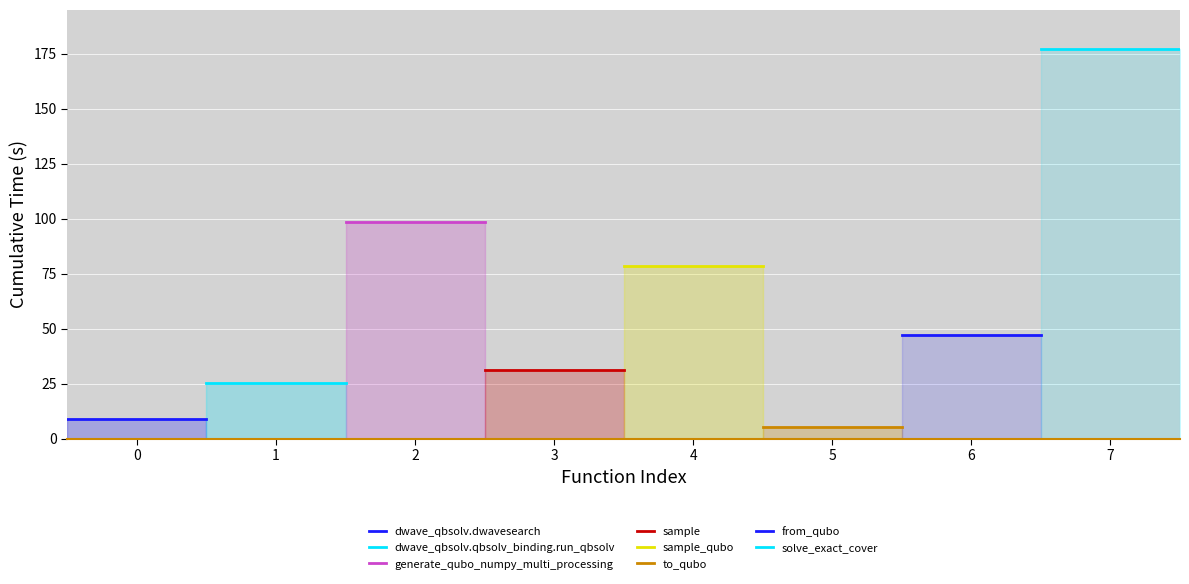

Reading left to right, transcribe all the data shown in this chart.

dwave_qbsolv.dwavesearch=9.1	dwave_qbsolv.qbsolv_binding.run_qbsolv=25.6	generate_qubo_numpy_multi_processing=98.4	sample=31.1	sample_qubo=78.8	to_qubo=5.5	from_qubo=47.4	solve_exact_cover=177.2